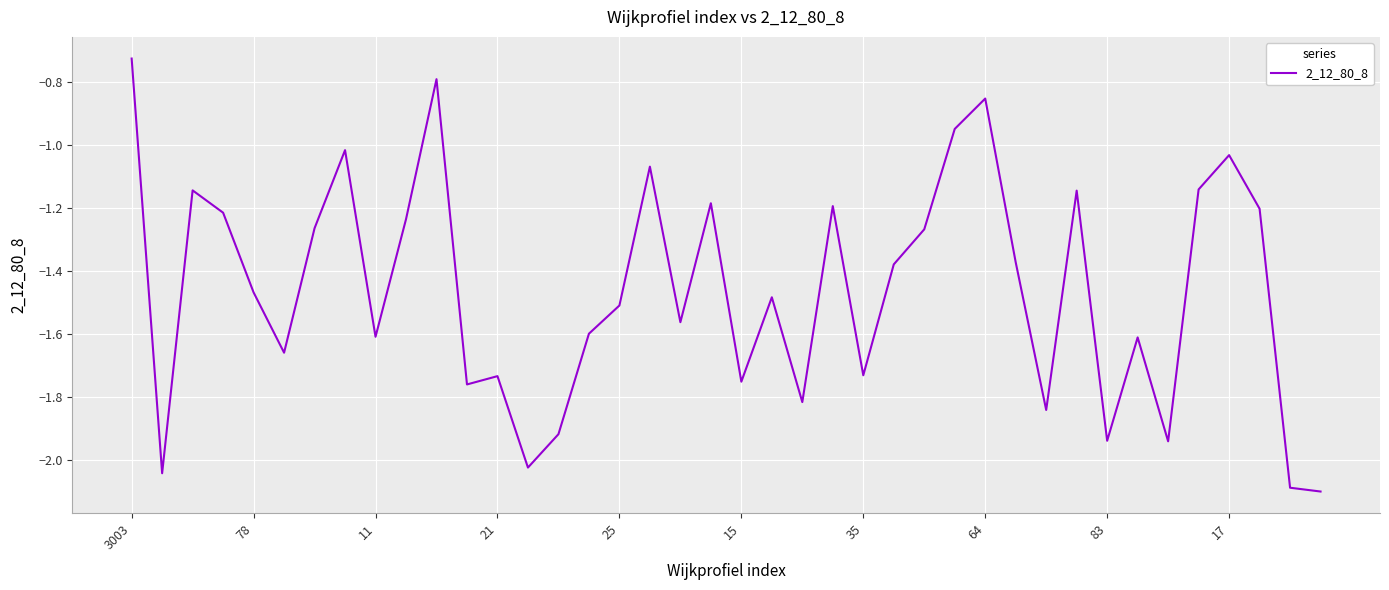

At which label does the data first exceed -1?

3003